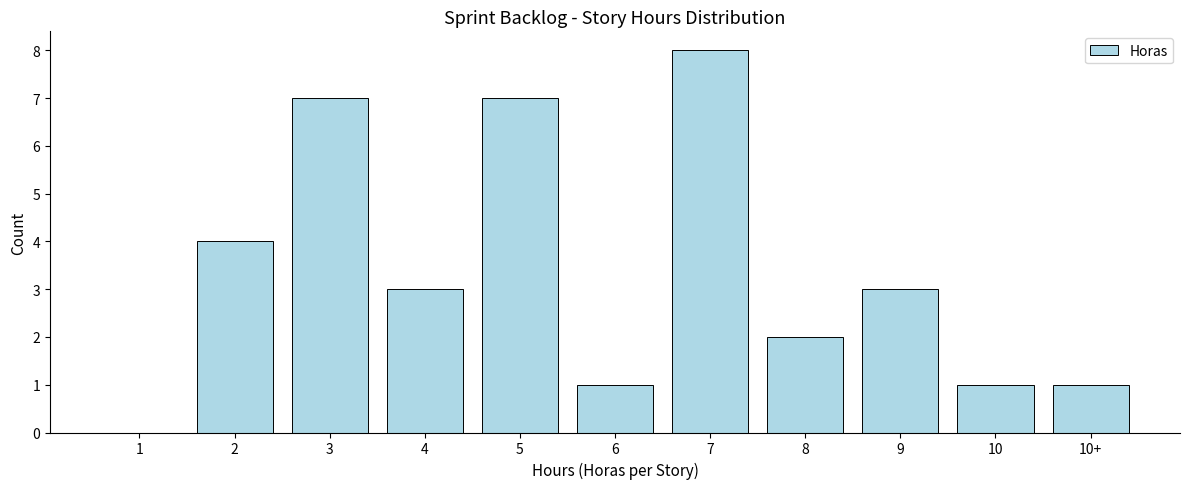

Reading left to right, transcribe all the data shown in this chart.

1=0	2=4	3=7	4=3	5=7	6=1	7=8	8=2	9=3	10=1	10+=1